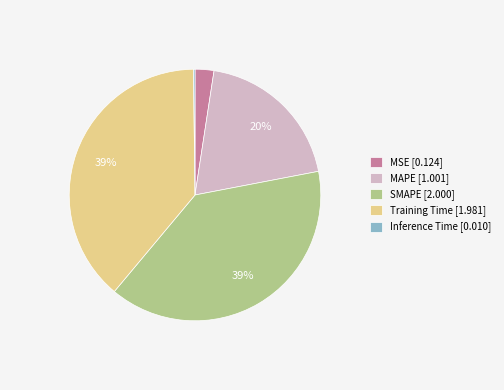

Is it true that Training Time is 53% of the pie?

False